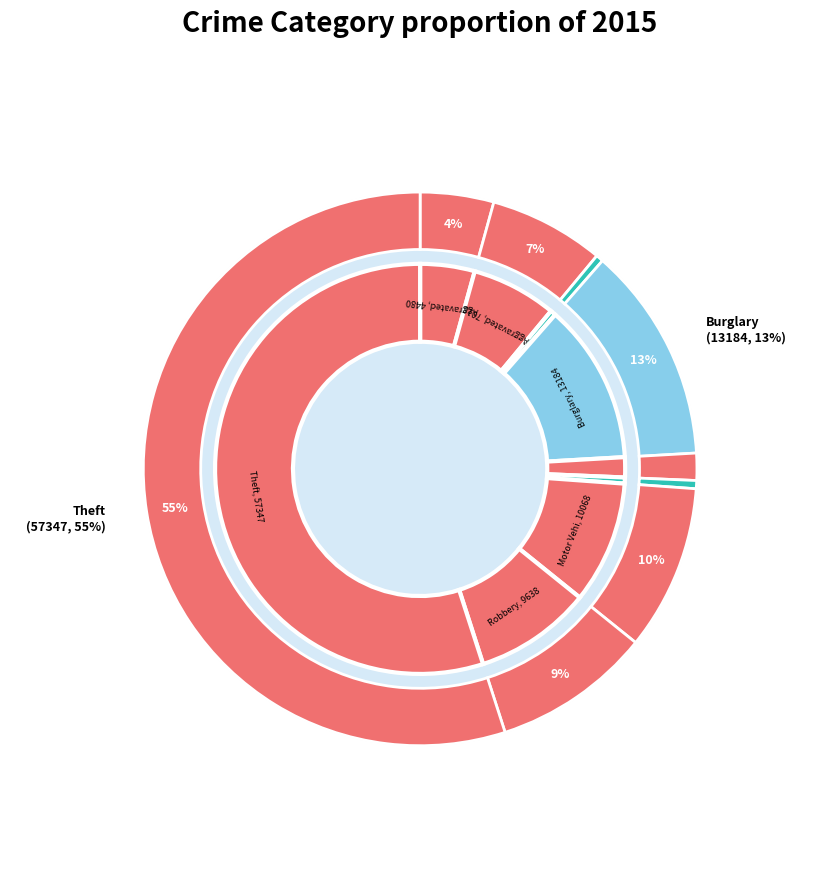

What percentage is NOT represented by Homicide?

99.5%